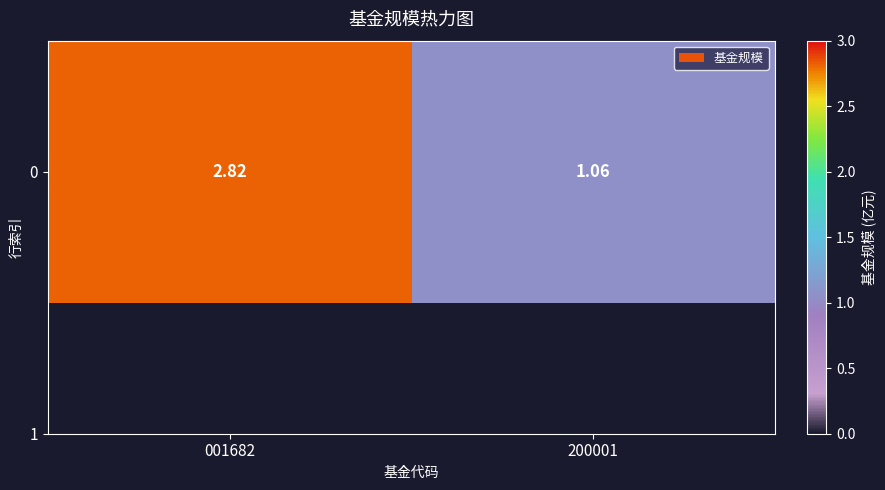

Count the number of values greater than 2.

1